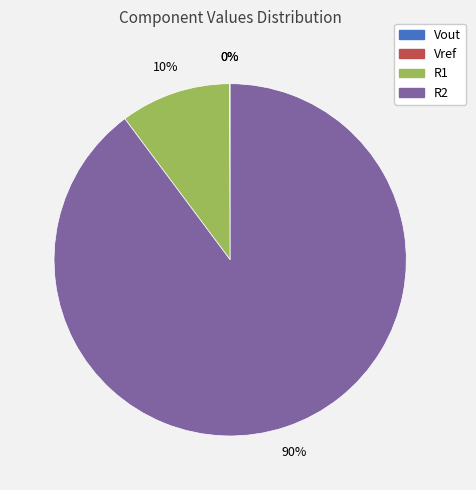

What is the majority slice?

R2